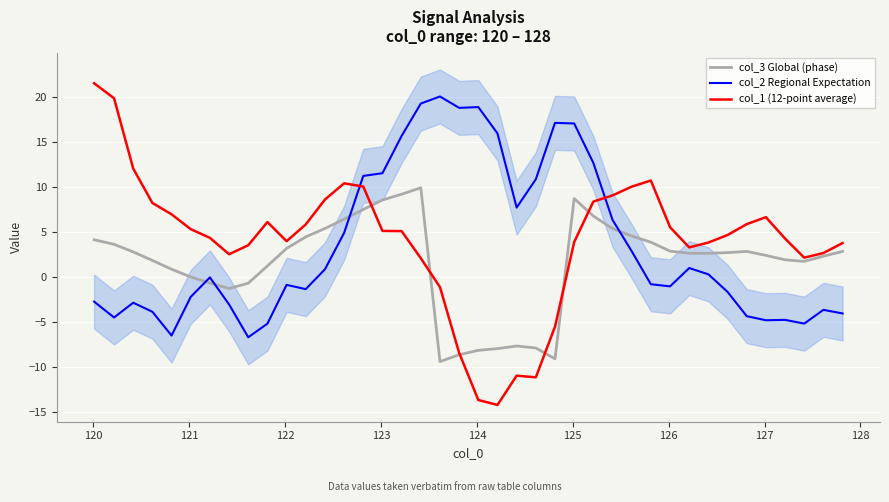

What are all the series names shown in the legend?

col_3 Global (phase), col_2 Regional Expectation, col_1 (12-point average)